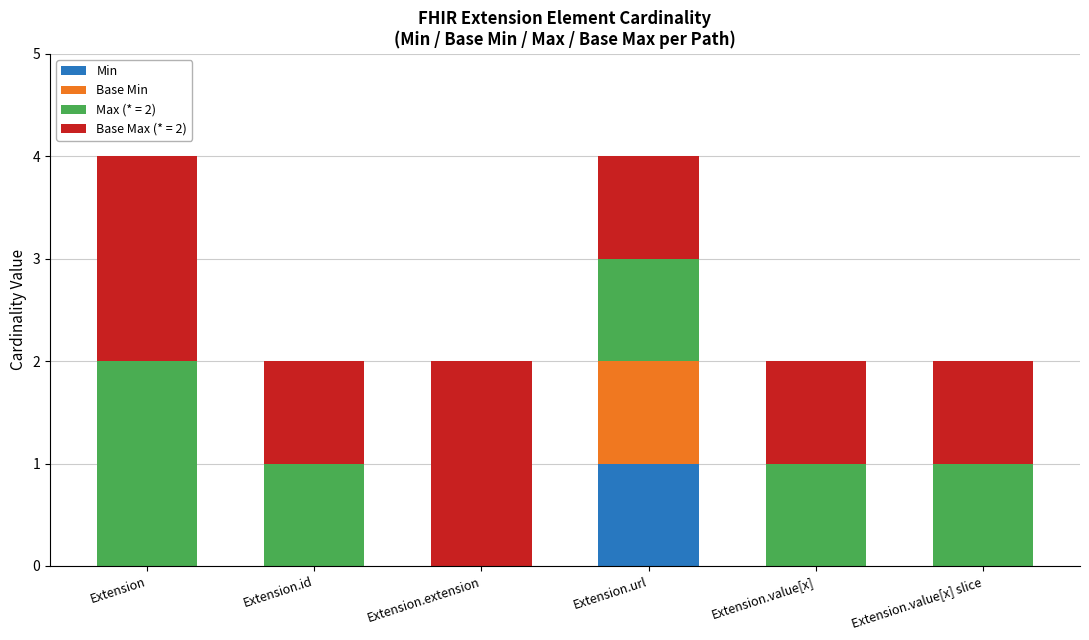

Are the bars horizontal?

No